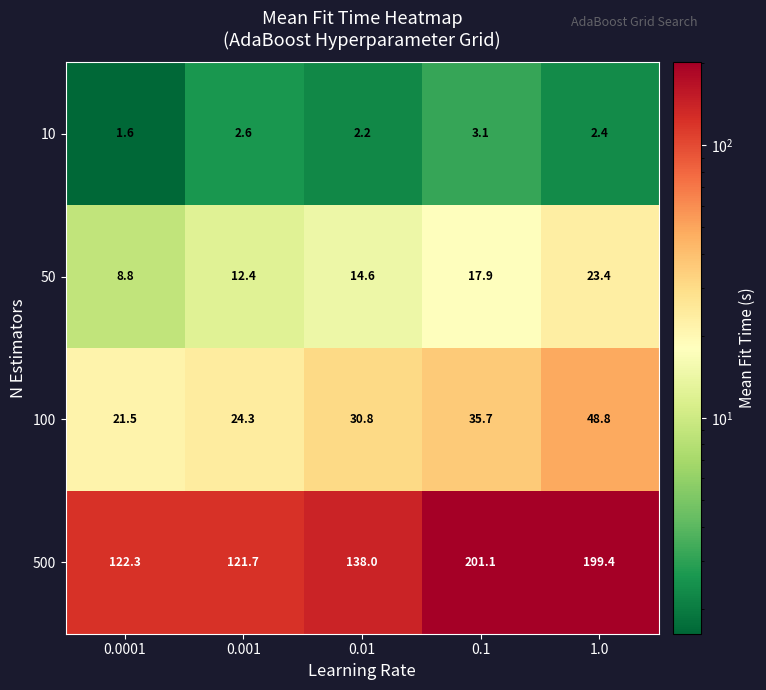

Which series has the largest range (max minus min)?

500